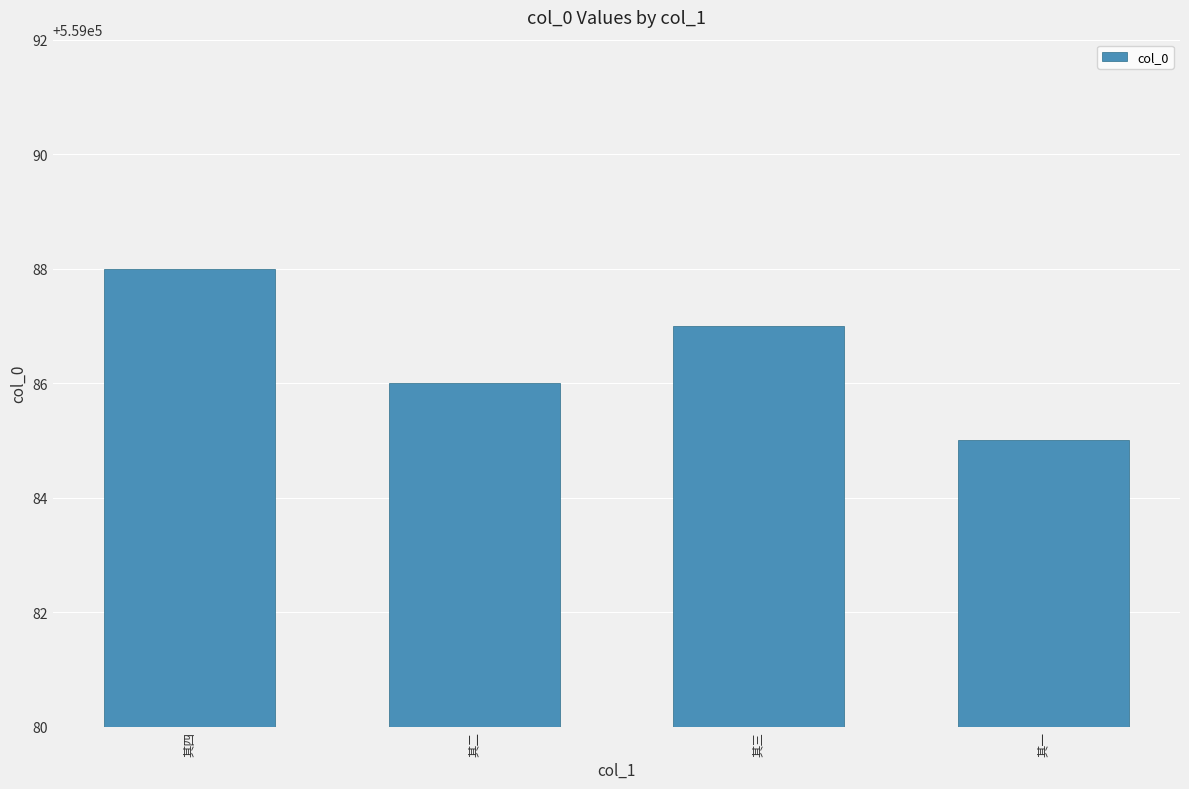

Approximately how many times larger is the value at 其一 compared to 其三?

1.0